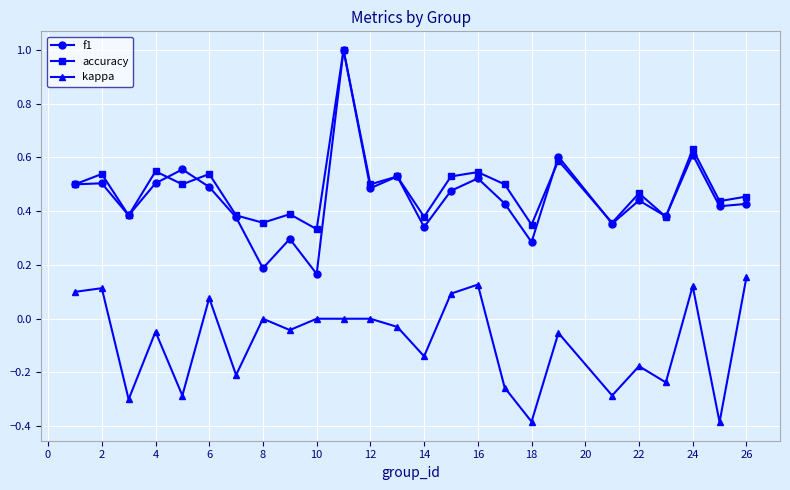

True or false: kappa and accuracy intersect in this chart.

False